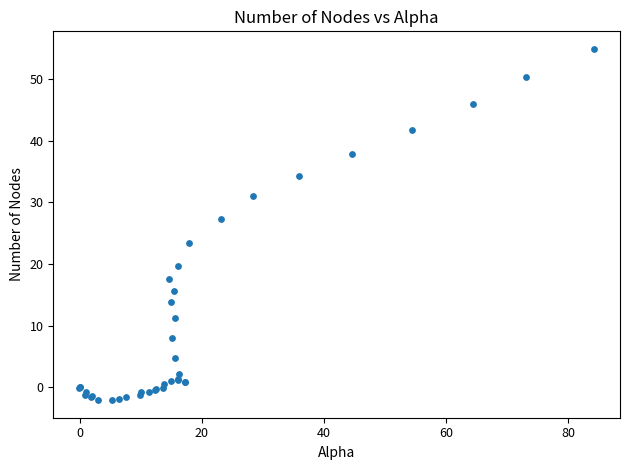

What Y value in the scatter plot is closest to 26?

27.3